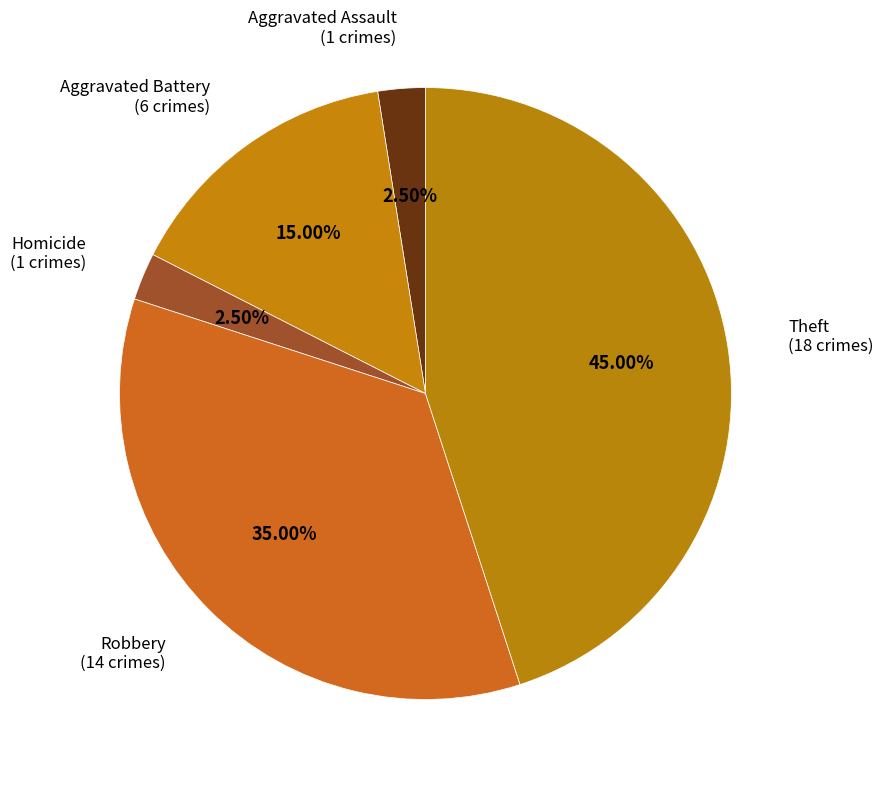

How many slices are in this pie chart?

5